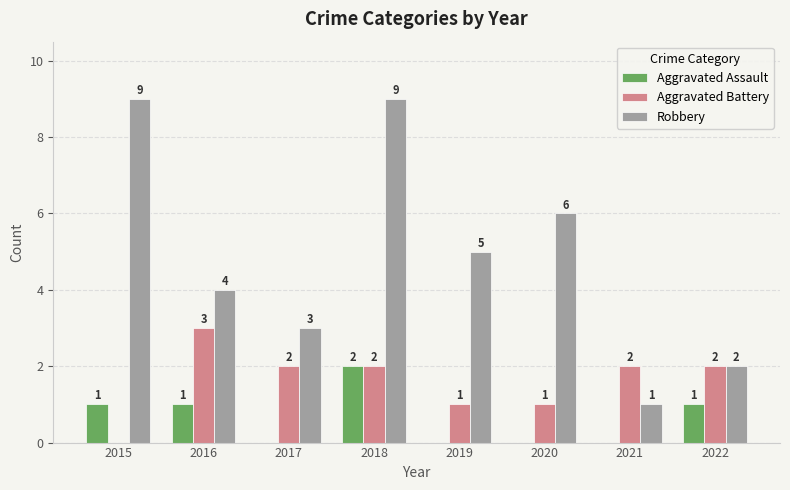

Count the number of data series in this chart.

3